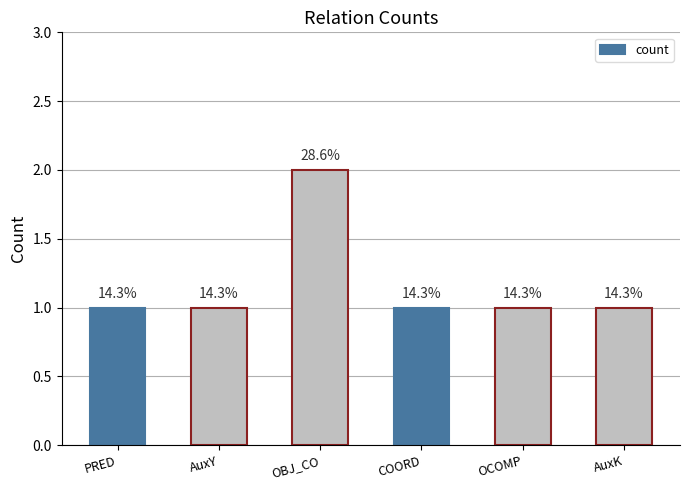

How many bars are there in total?

6